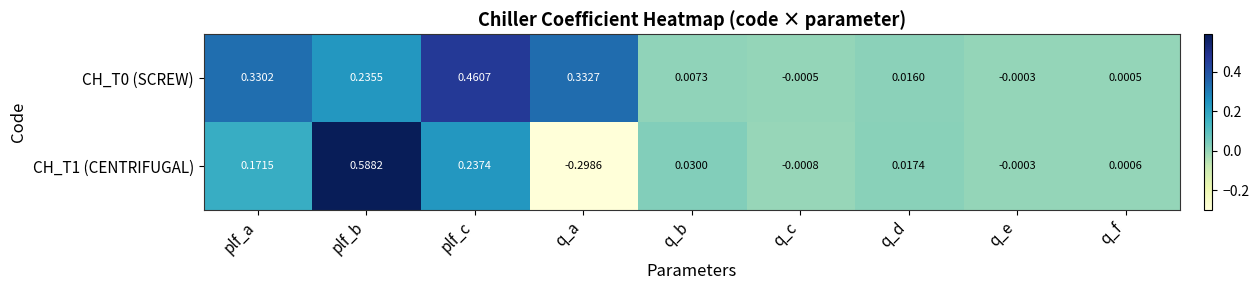

At which category is the sum across all series the highest?

plf_b